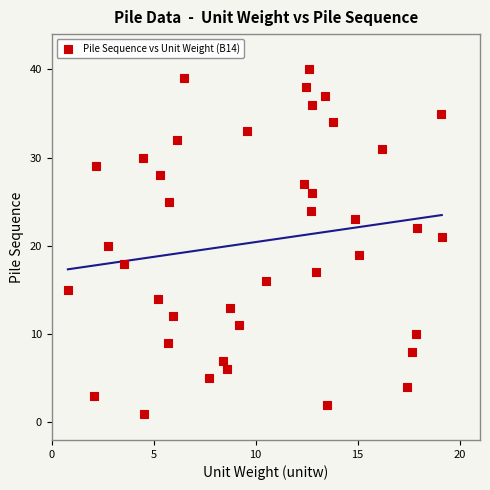

What is the range of Y values (max minus min)?

39